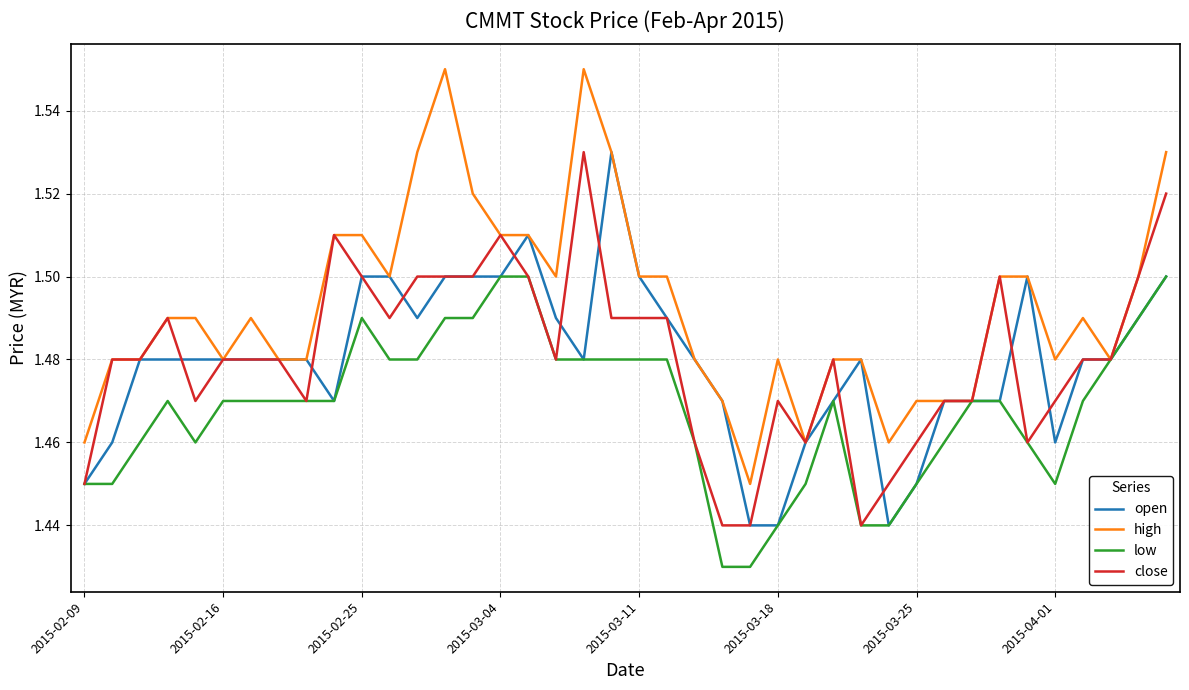

Which series has the widest spread of values?

high